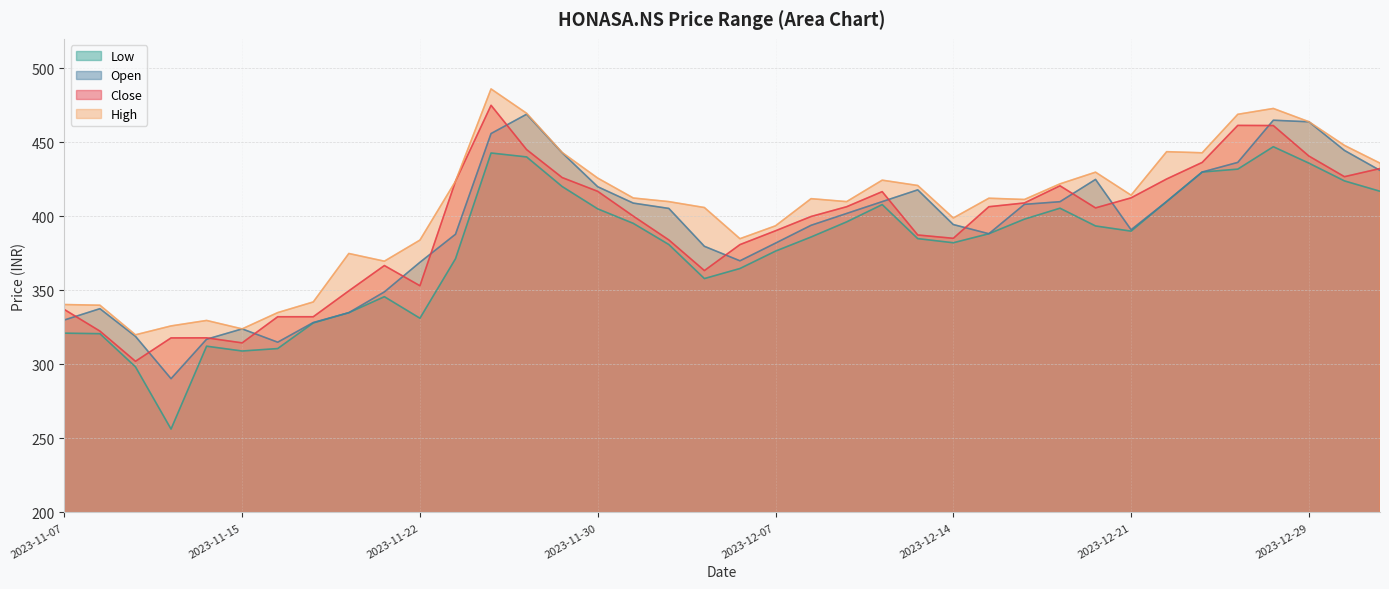

Which series ends up on top after the final intersection of Open and Close?

Close